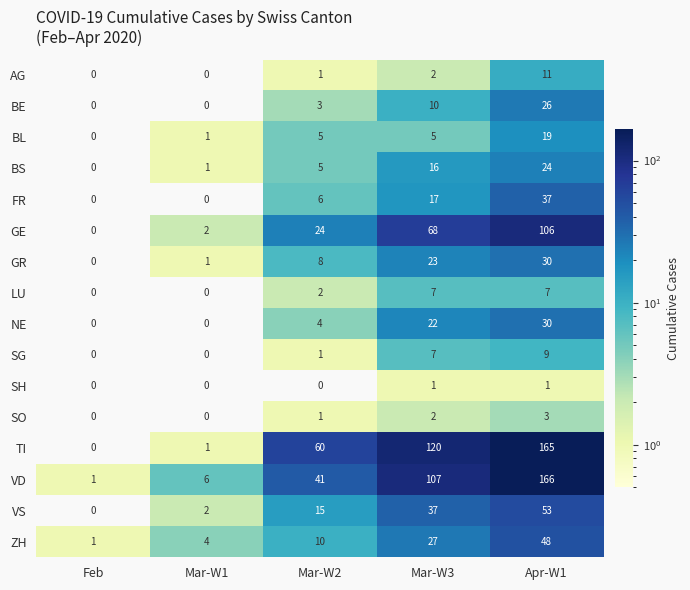

What is the sum of all SO values?

6